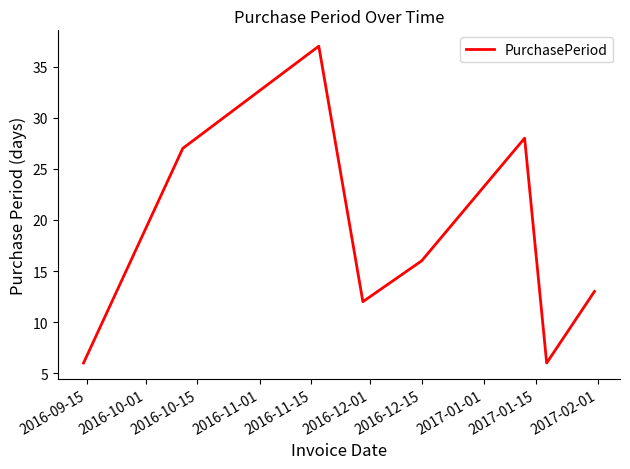

What is the smallest value displayed?

6